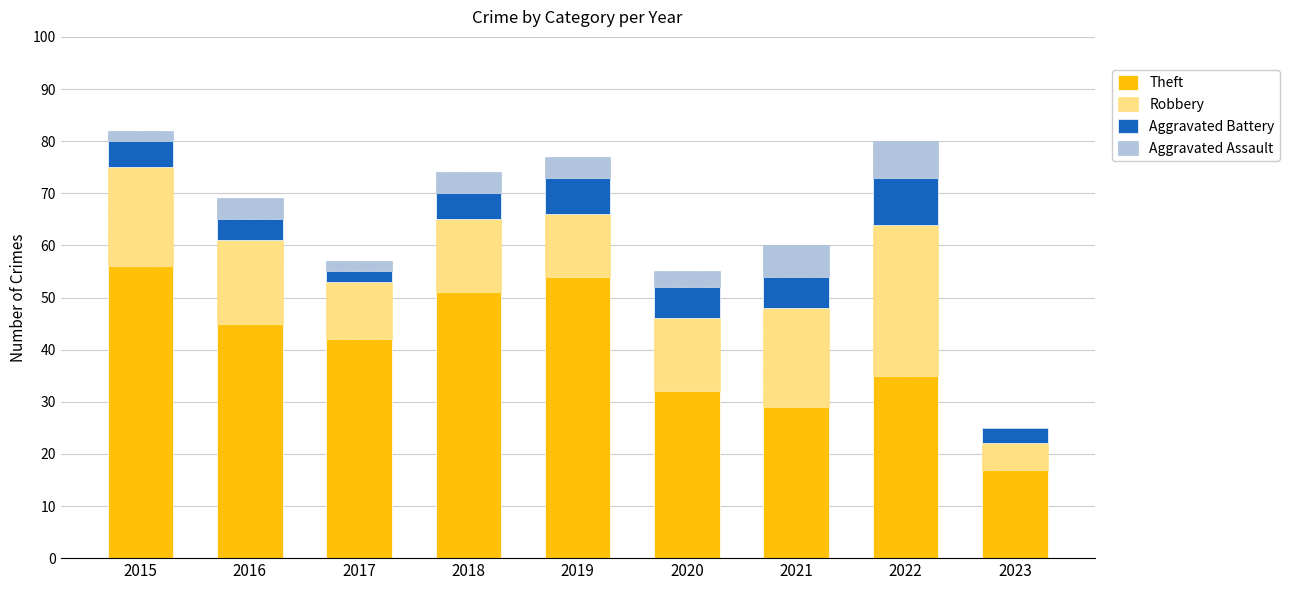

Is it true that Theft equals 8 at 2020?

False